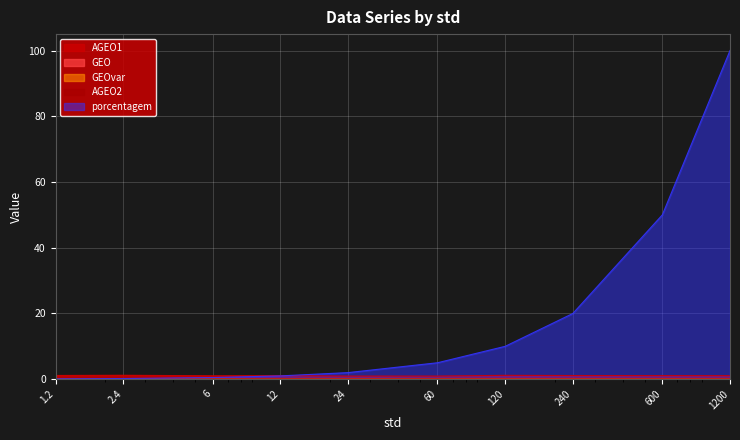

How many lines are shown in the chart?

5